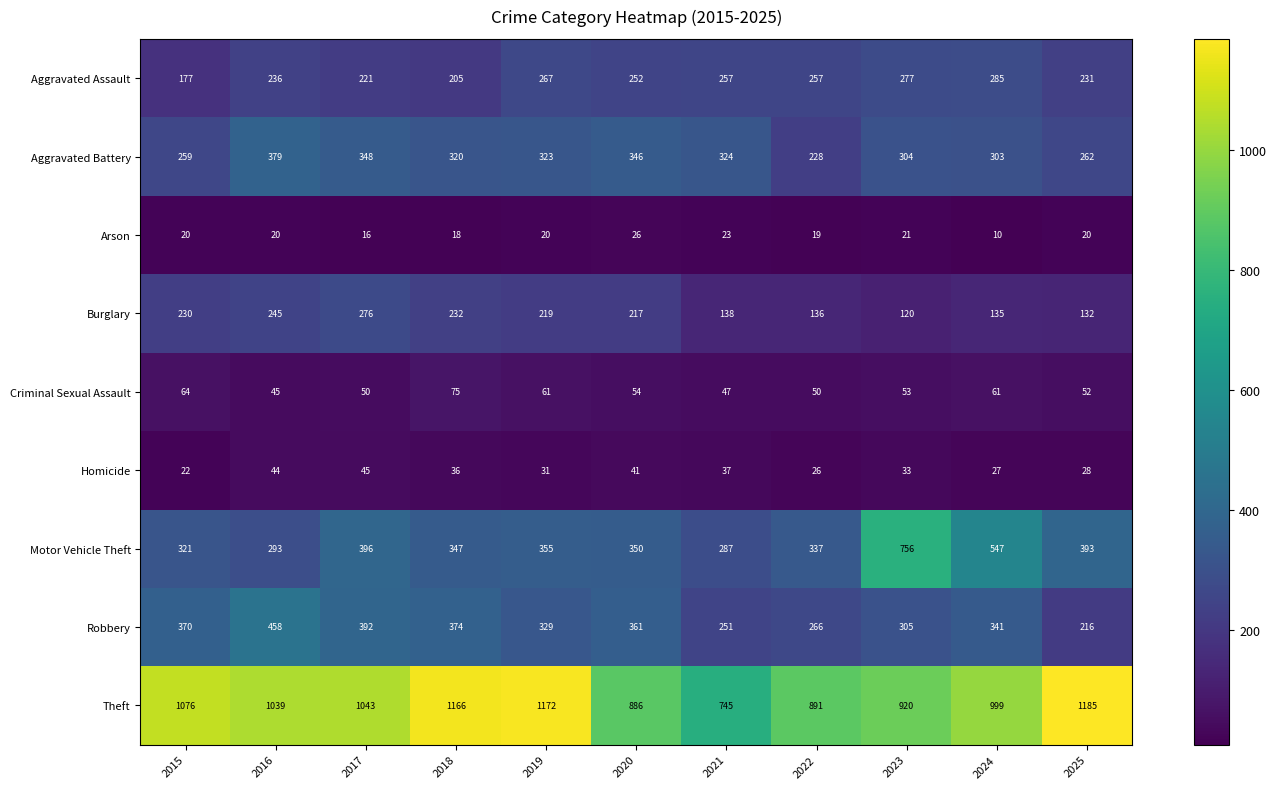

What is the difference between the Robbery values at 2025 and 2022?

50